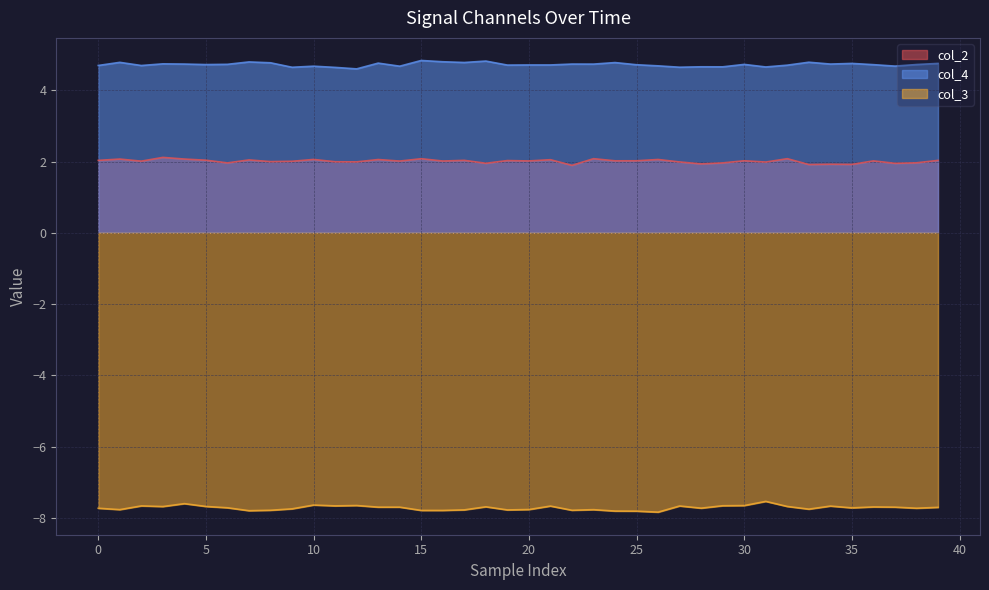

Does the chart display data point markers on the line(s)?

No